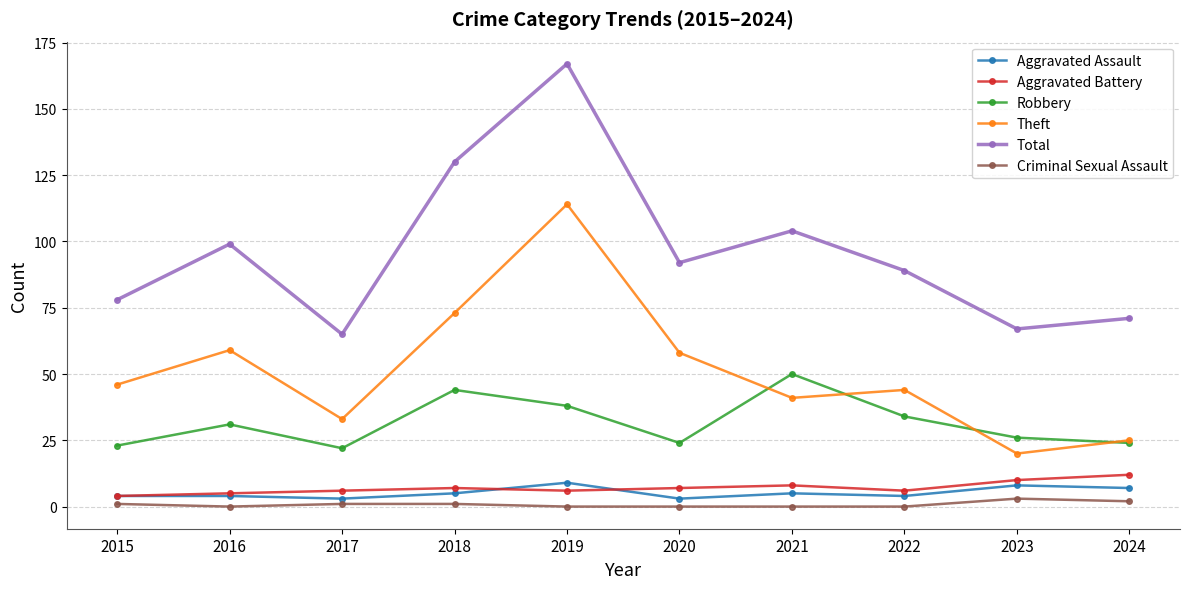

Where is the first local minimum for Theft?

2017